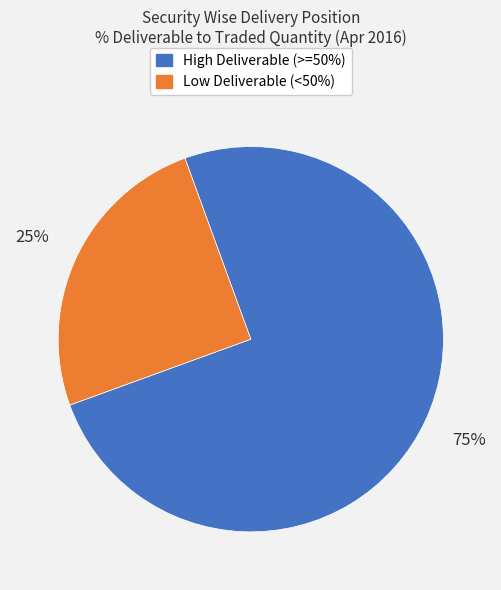

How many segments does this pie chart have?

2